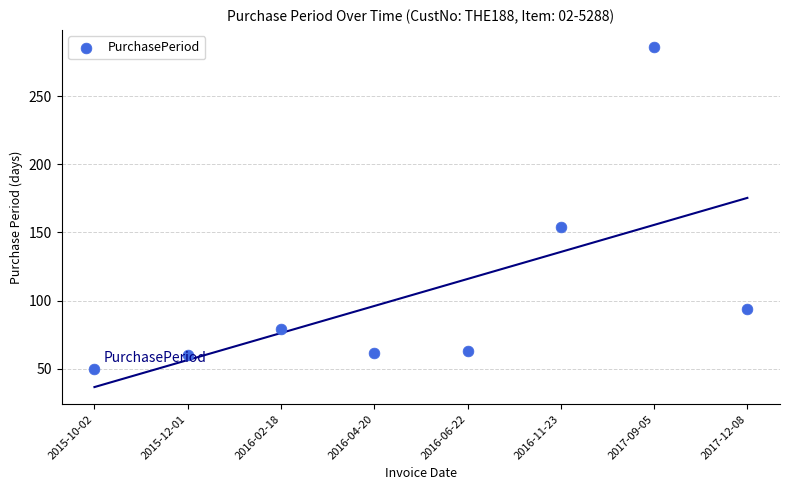

What Y value in the scatter plot is closest to 168?

154